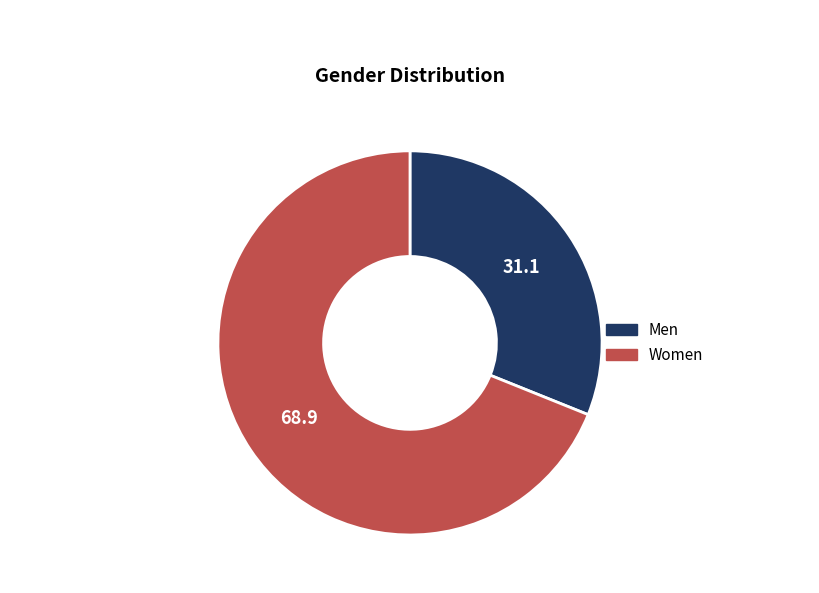

Which slice is the largest?

Women